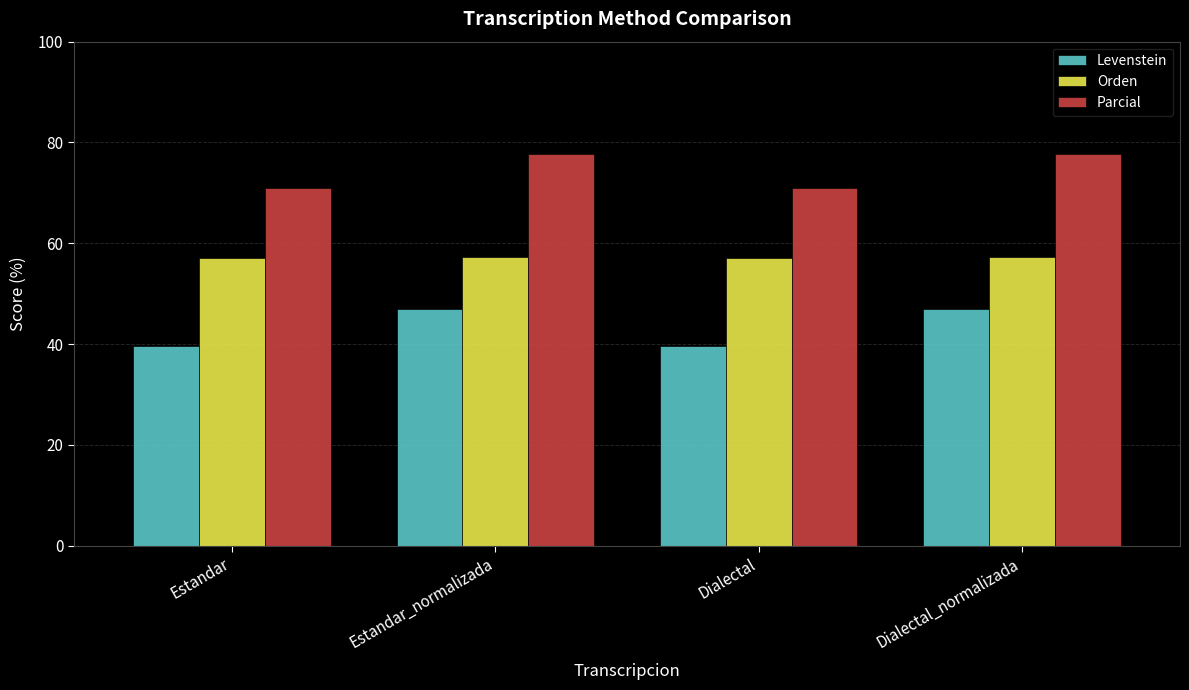

How many bars are there in each group?

3